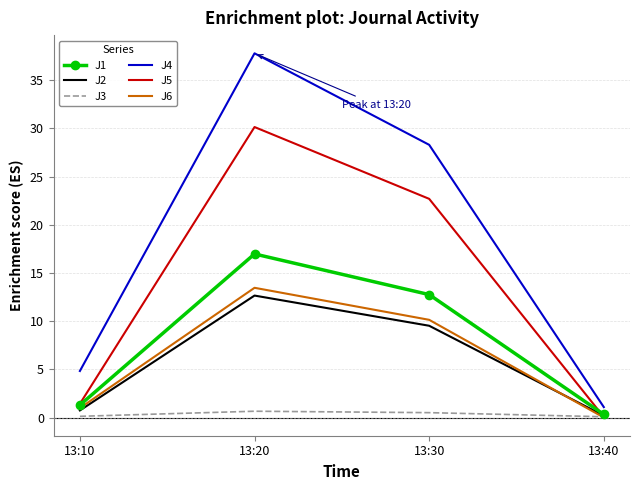

What is the maximum value shown in the chart?

37.8